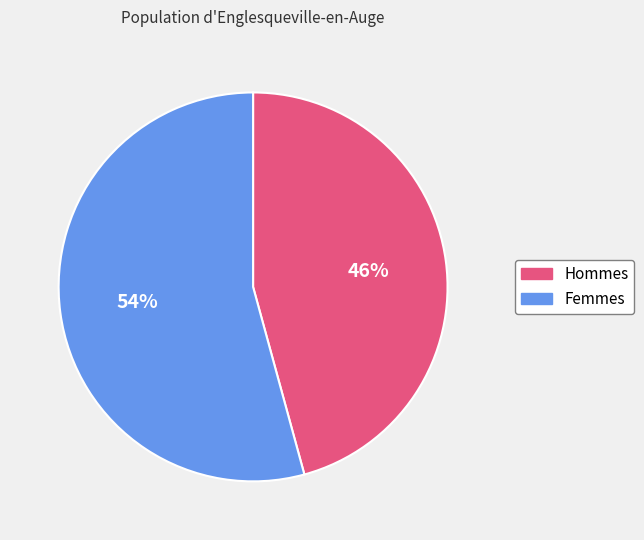

Does any single category account for the majority?

Yes